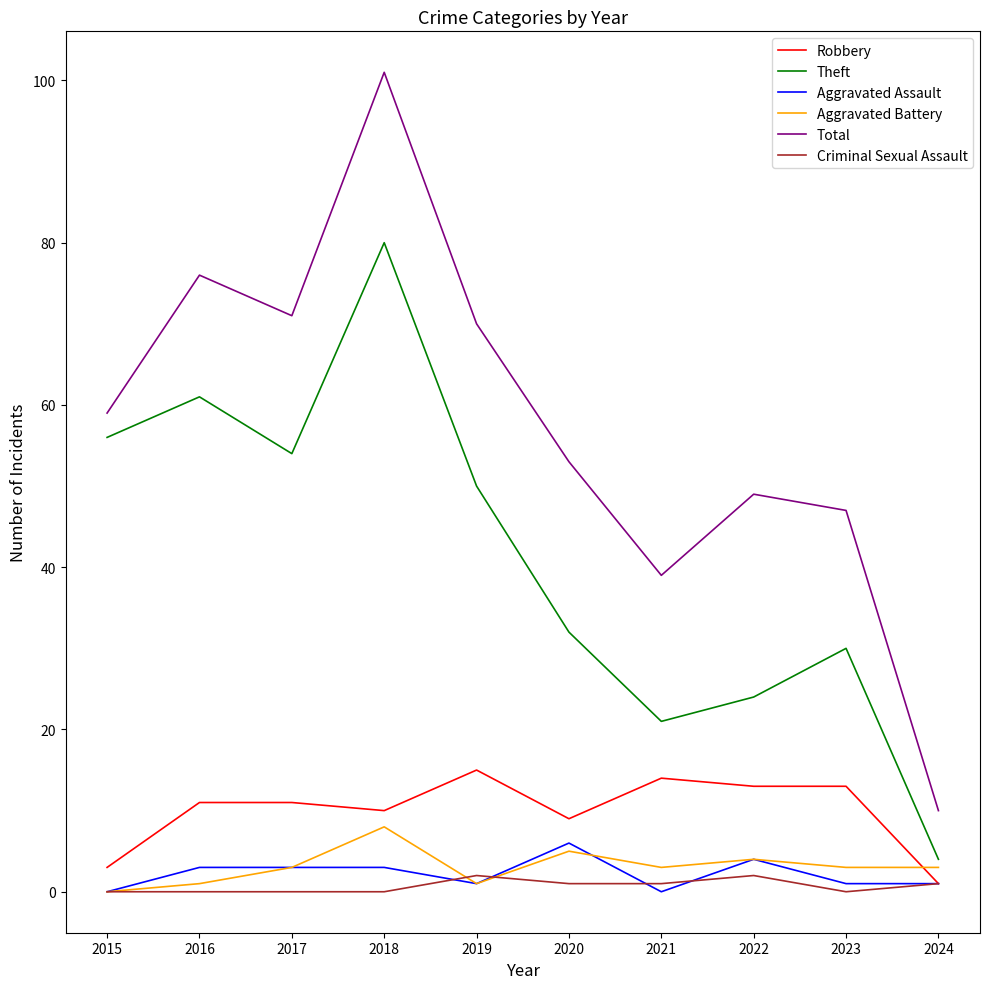

Does the chart have visible grid lines?

No